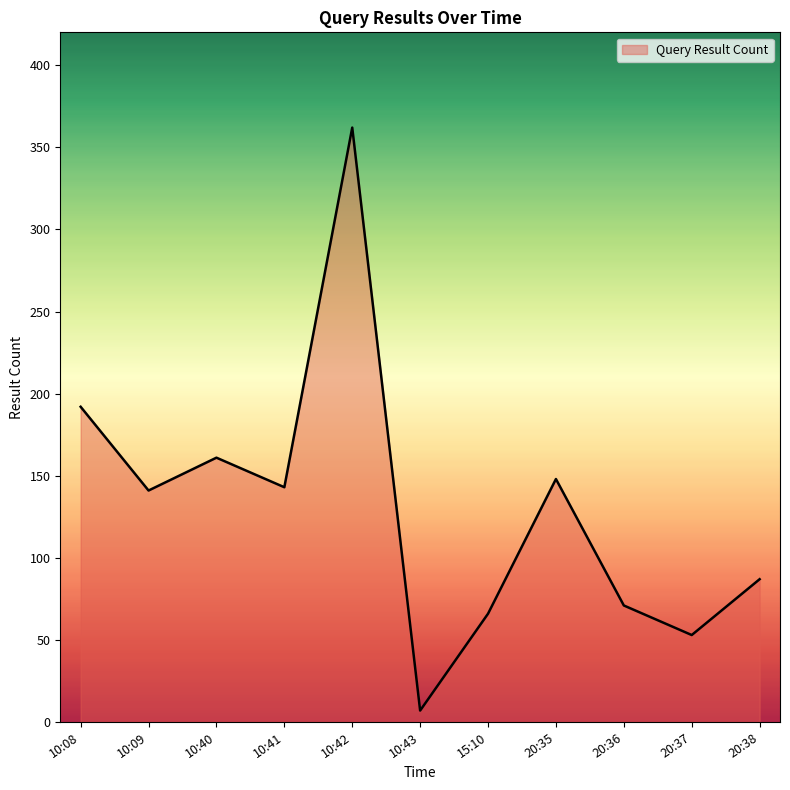

True or false: the data shows 249 at 20:35.

False